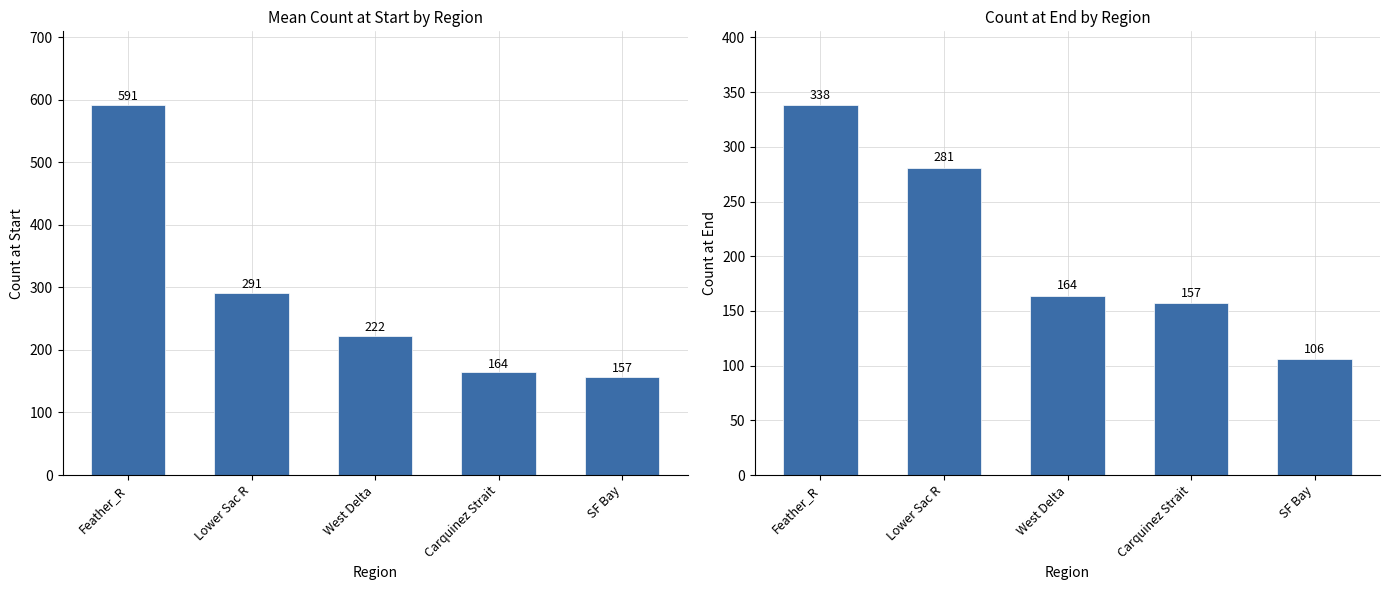

Reading left to right, list all the values displayed in this chart.

count_at_start: Feather_R=591	Lower Sac R=291	West Delta=222	Carquinez Strait=164	SF Bay=157
count_at_end: Feather_R=338	Lower Sac R=281	West Delta=164	Carquinez Strait=157	SF Bay=106